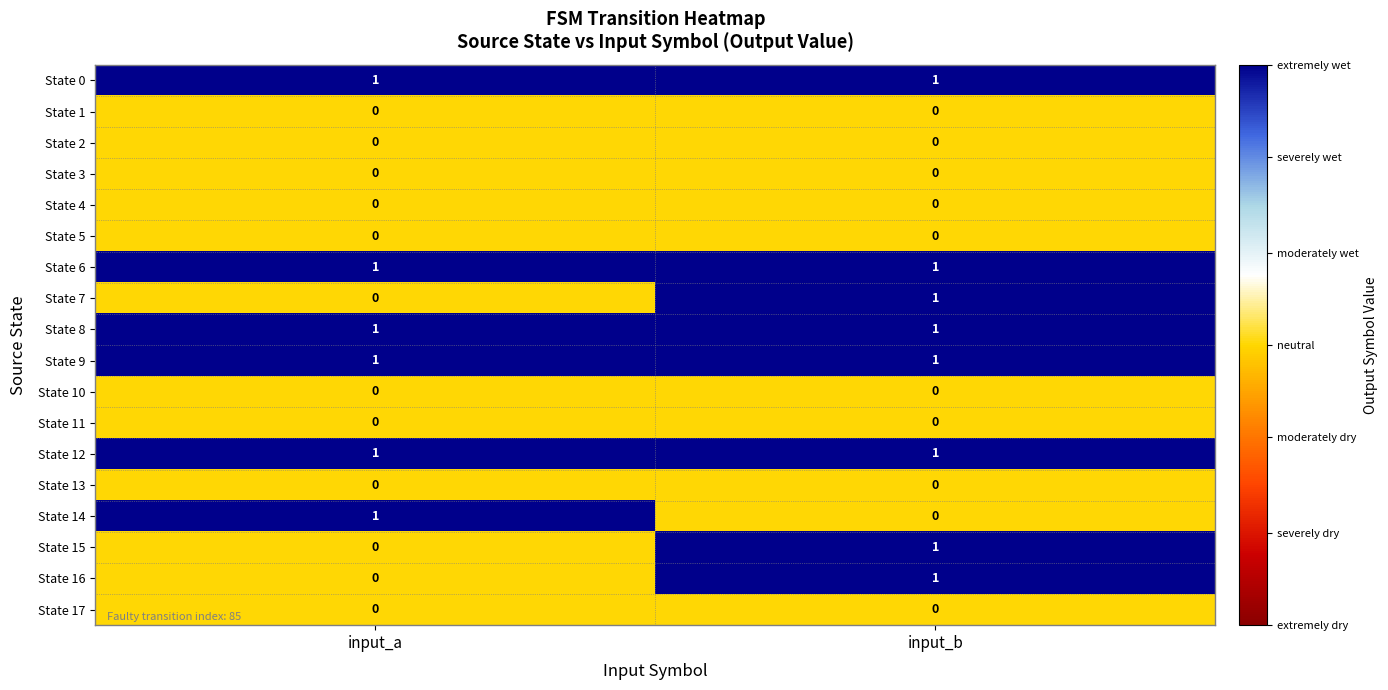

At which category is the sum across all series the highest?

input_b